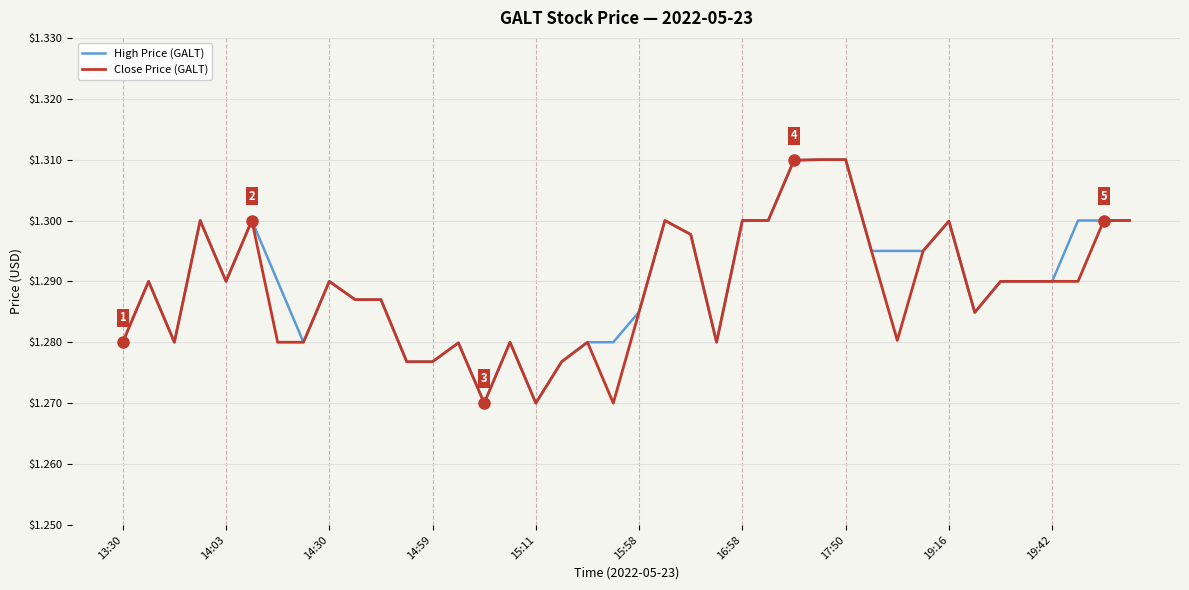

What are all the series names shown in the legend?

High Price (GALT), Close Price (GALT)